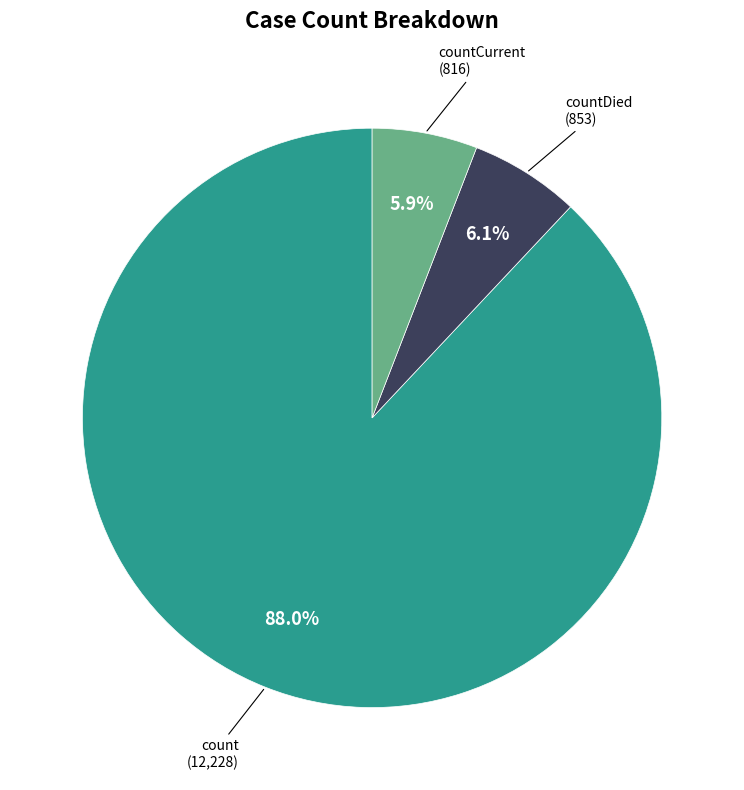

Does any single category account for the majority?

Yes